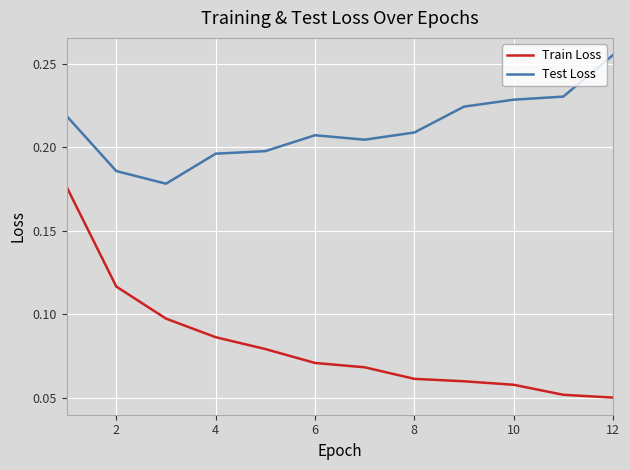

Rank the series by their average value, from lowest to highest.

Train Loss, Test Loss